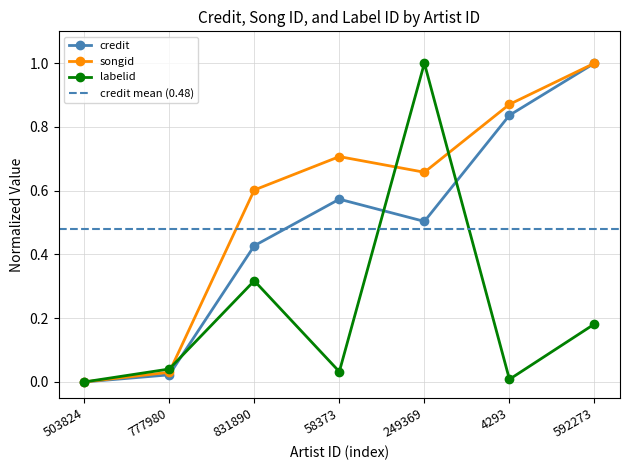

At how many categories does at least one series exceed 0?

6